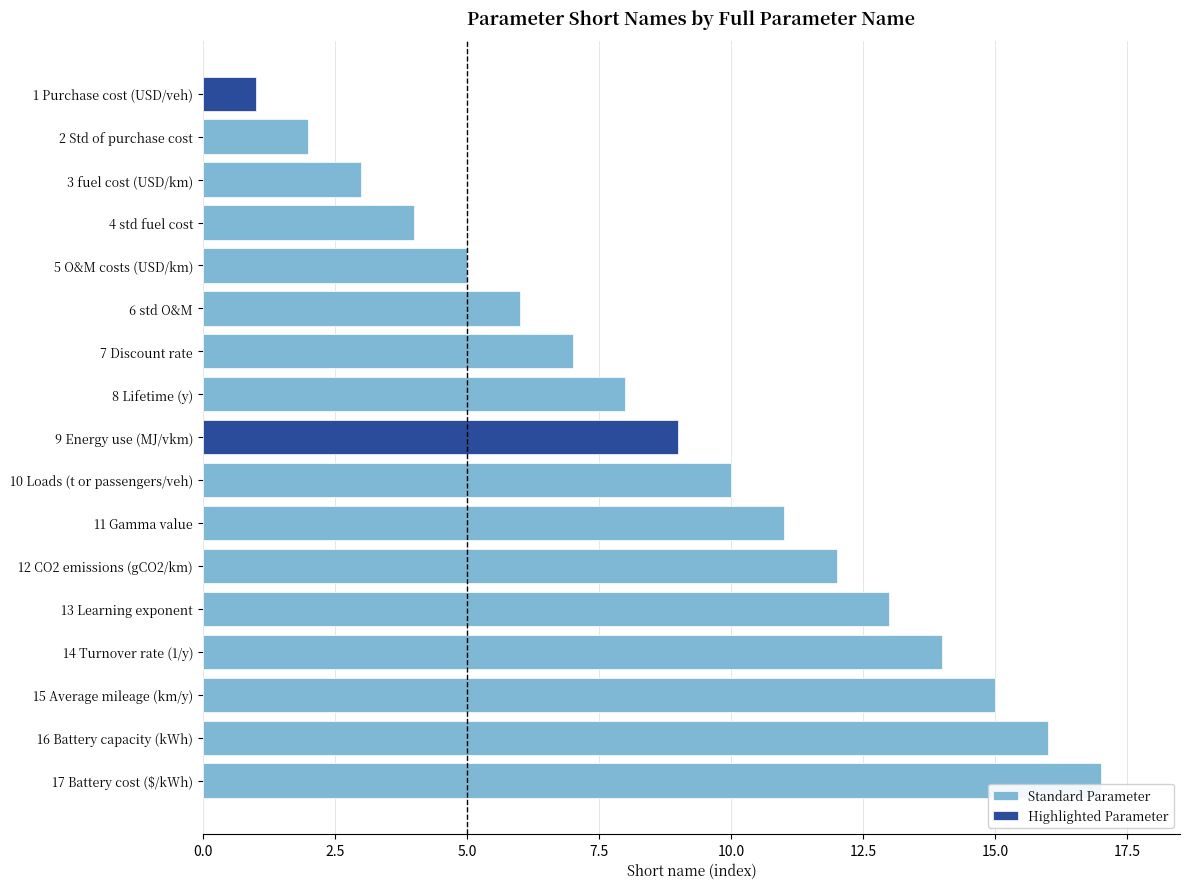

What is the minimum value shown in the chart?

1